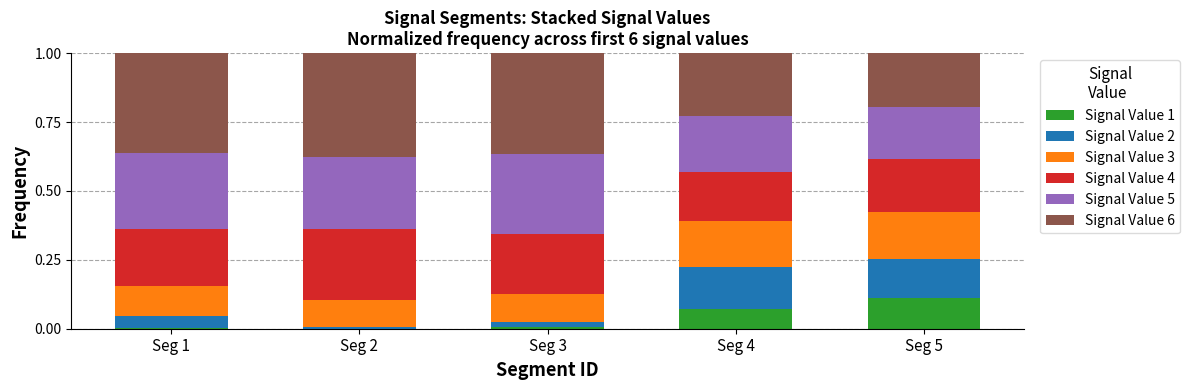

Does the chart contain stacked bars?

Yes